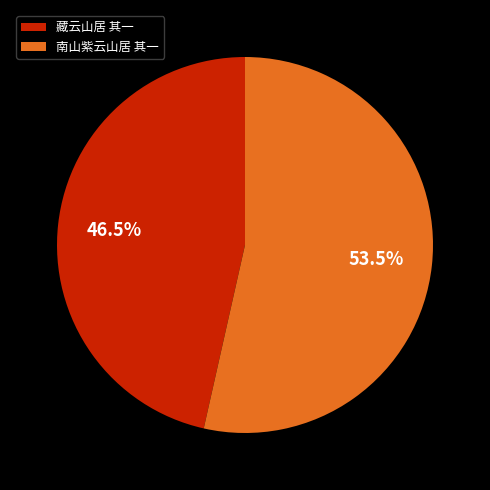

Between 南山紫云山居 其一 and 藏云山居 其一, which is larger?

南山紫云山居 其一